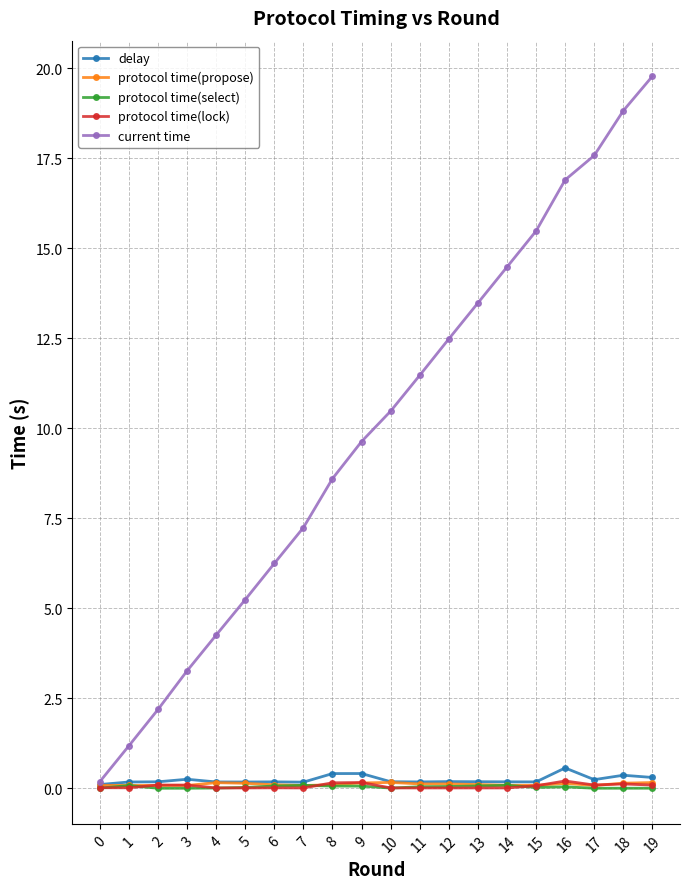

At how many categories does at least one series exceed 10?

10